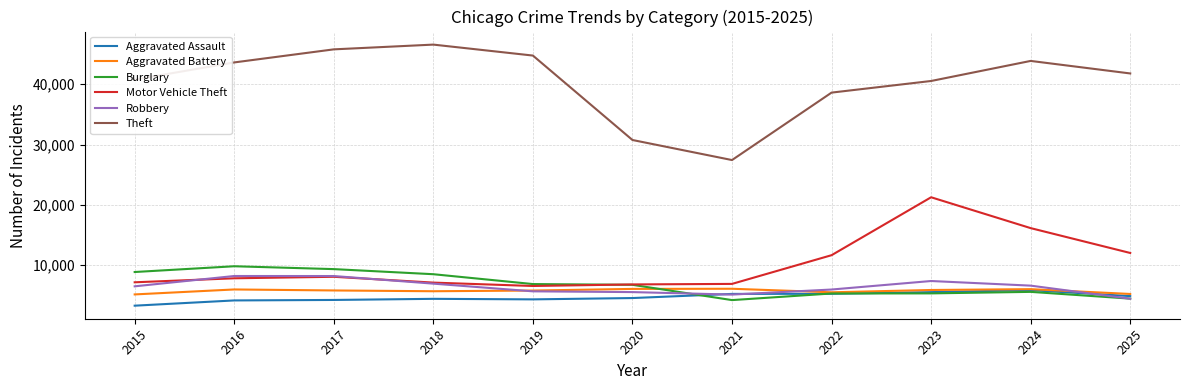

Does the chart have visible grid lines?

Yes